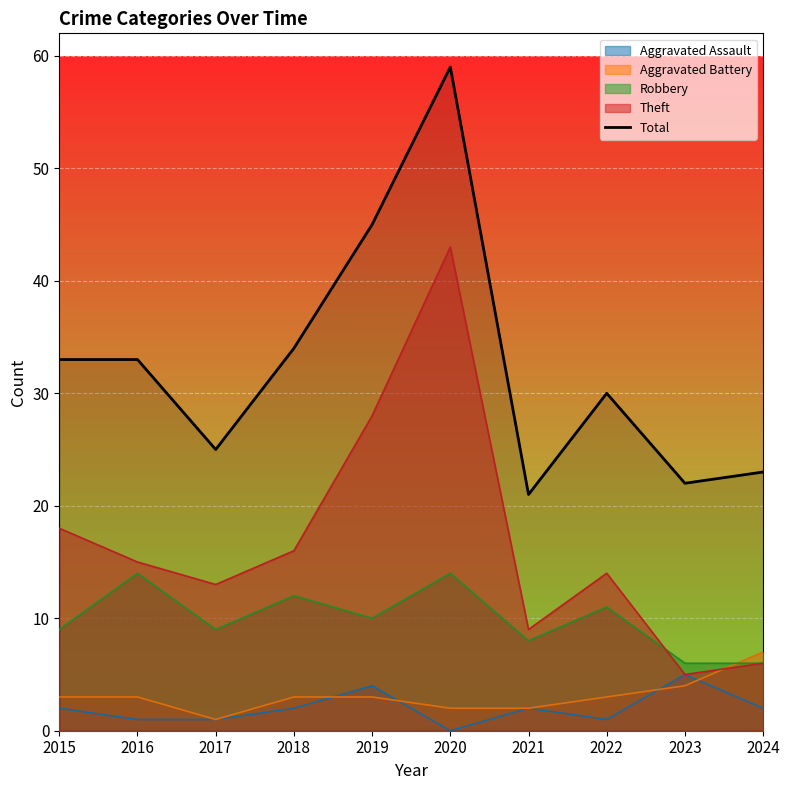

Read the value at 2015, to the nearest 5.

35